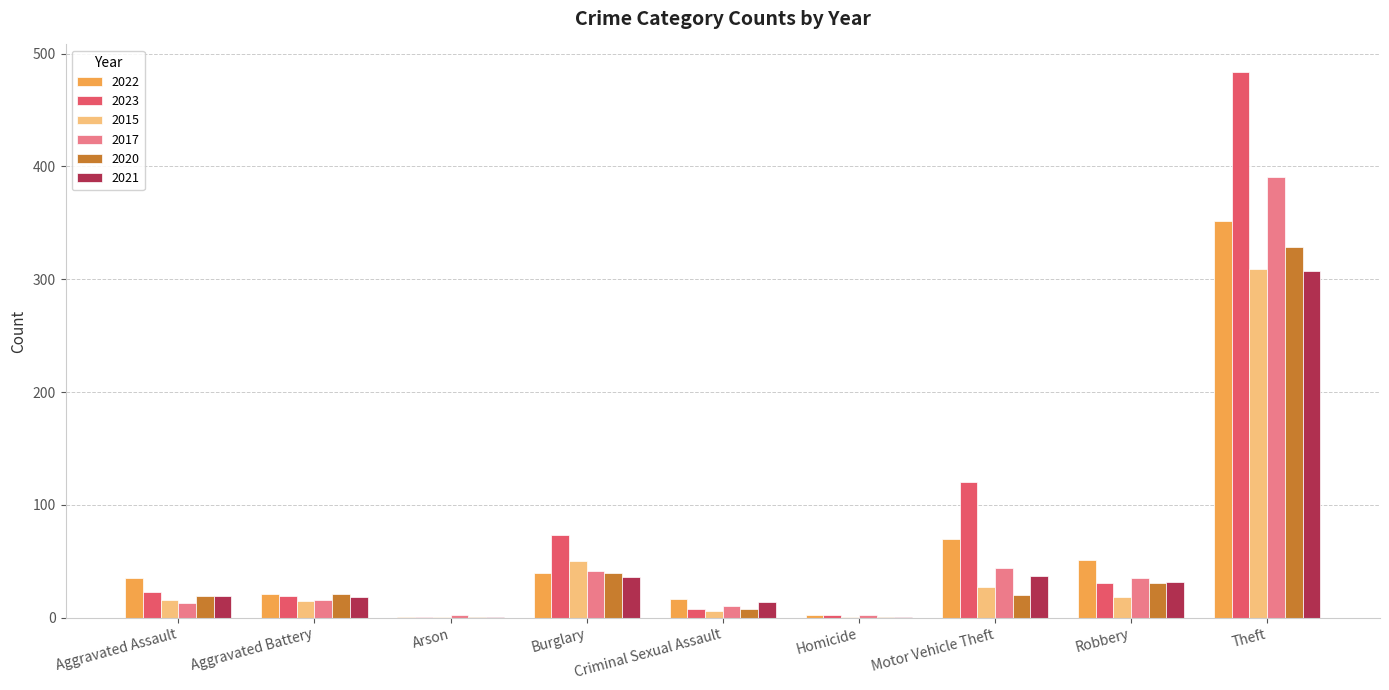

Is the value of 2022 at Theft greater than the value of 2020 at Aggravated Battery?

Yes